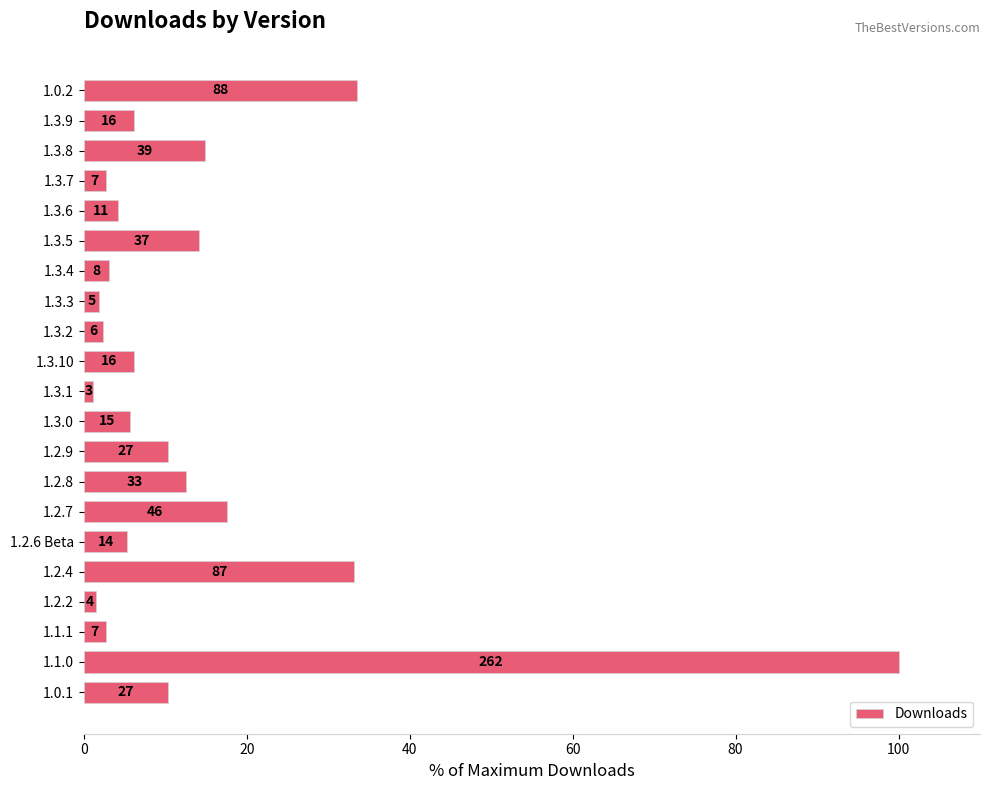

How many bars are there in total?

21